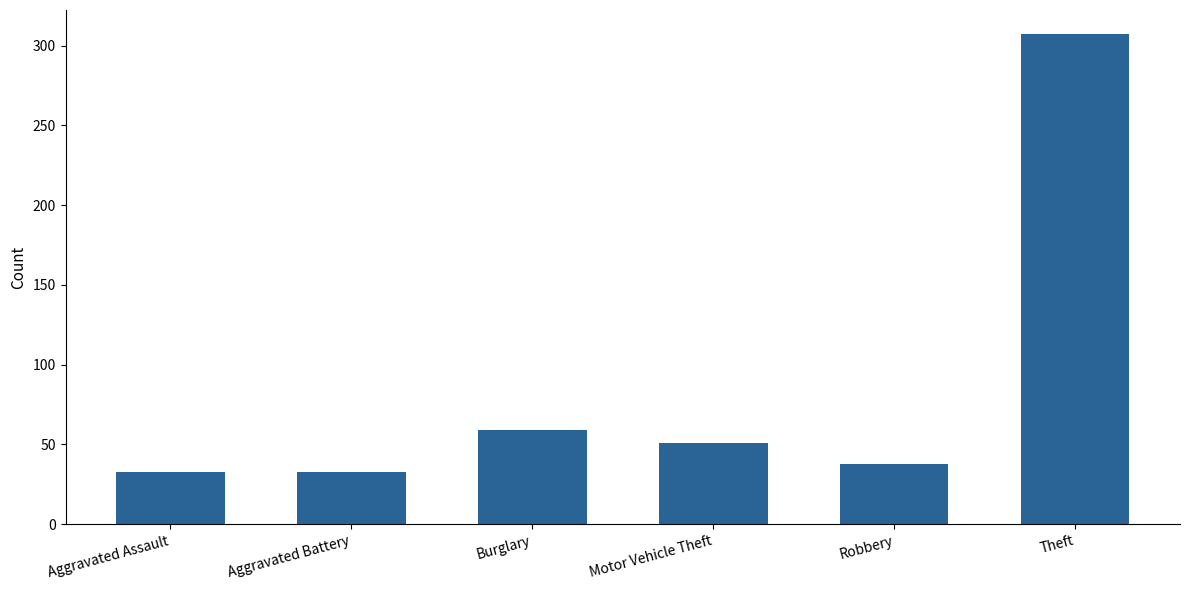

What is the sum of the values at Aggravated Battery and Motor Vehicle Theft?

84